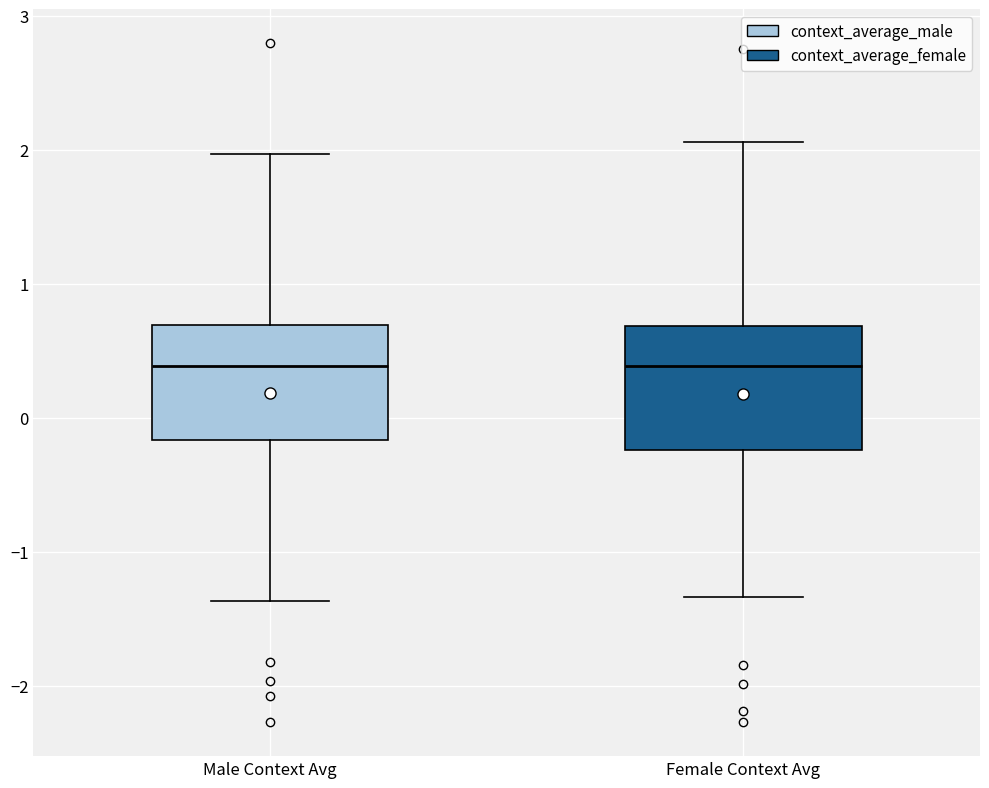

Where does the upper whisker of the box for Female Context Avg end on the y-axis? The values are not printed on the chart, so give them approximately, as read against the axis.

2.1